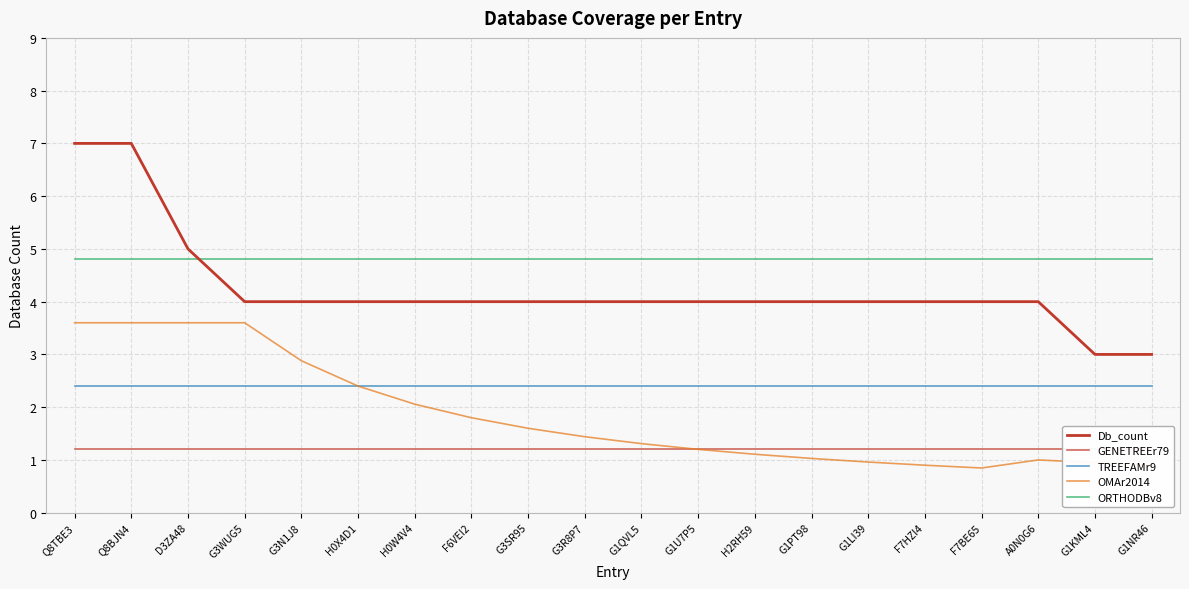

Which series has the widest spread of values?

Db_count